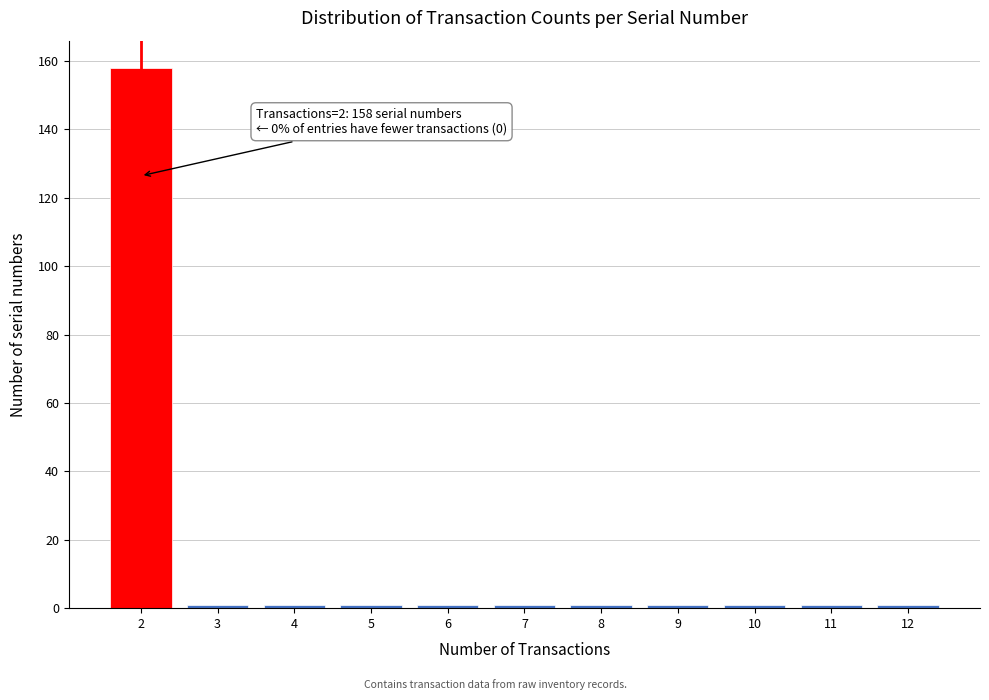

Reading left to right, list all the values displayed in this chart.

158	1	1	1	1	1	1	1	1	1	1